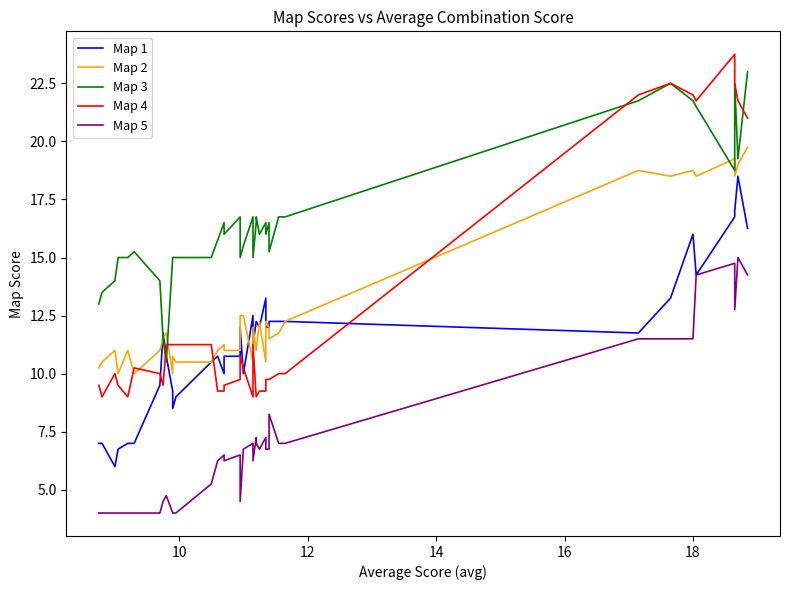

Reading left to right, extract all data points from this chart.

Map 1: 7.0	7.0	6.0	6.8	7.0	7.0	9.5	11.8	10.8	9.2	8.5	9.0	10.5	10.8	10.0	10.8	10.8	12.0	10.0	10.0	12.5	11.2	12.2	12.2	12.0	13.2	12.0	12.0	12.0	12.2	12.2	12.2	11.8	13.2	16.0	14.2	16.8	17.0	18.5	16.2
Map 2: 10.2	10.5	11.0	10.0	11.0	10.0	11.0	11.5	11.8	10.0	10.8	10.5	10.5	11.0	11.2	11.0	11.0	12.5	12.5	12.5	10.5	12.0	11.0	11.0	12.2	10.5	12.2	12.0	12.0	11.5	11.8	12.2	18.8	18.5	18.8	18.5	19.2	18.5	19.0	19.8
Map 3: 13.0	13.5	14.0	15.0	15.0	15.2	14.0	11.5	10.5	15.0	15.0	15.0	15.0	15.8	16.5	16.0	16.8	15.0	15.5	15.5	16.8	15.0	16.5	16.8	16.0	16.5	16.0	16.5	16.5	15.2	16.8	16.8	21.8	22.5	21.8	21.5	18.8	22.5	19.2	23.0
Map 4: 9.5	9.0	10.0	9.5	9.0	10.2	10.0	9.5	11.2	11.2	11.2	11.2	11.2	9.2	9.2	9.5	9.8	10.8	10.2	10.2	9.0	11.2	9.0	9.0	9.2	9.2	9.8	9.8	9.8	9.8	10.0	10.0	22.0	22.5	22.0	21.8	23.8	22.5	21.8	21.0
Map 5: 4.0	4.0	4.0	4.0	4.0	4.0	4.0	4.5	4.8	4.0	4.0	4.0	5.2	6.2	6.5	6.2	6.5	4.5	6.8	6.8	7.0	6.2	7.2	7.0	6.8	7.2	6.8	6.8	6.8	8.2	7.0	7.0	11.5	11.5	11.5	14.2	14.8	12.8	15.0	14.2